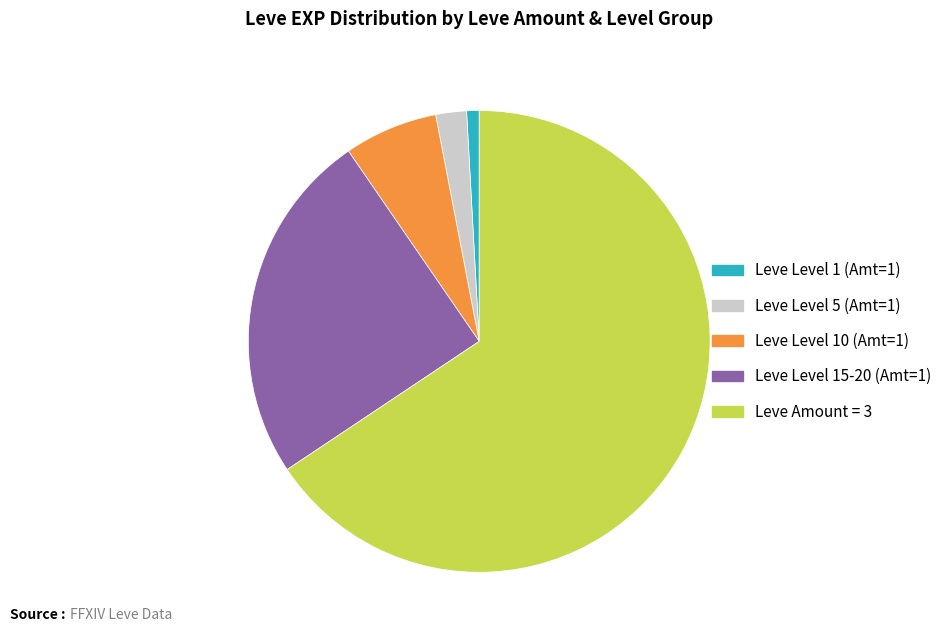

What is the smallest slice in the pie chart?

Leve Level 1 (Amt=1)